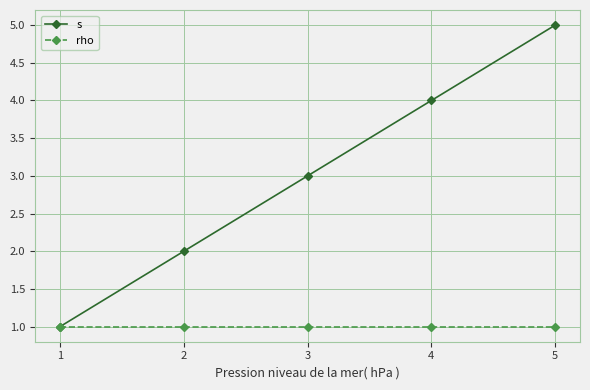

What is the total value across all series at 3?

4